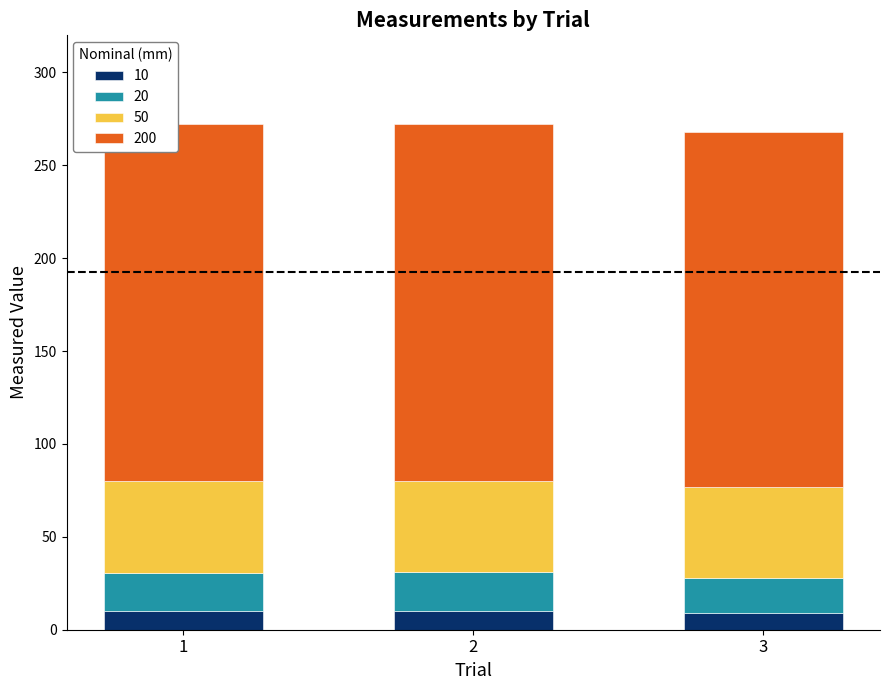

What is the minimum value for 10?

9.1